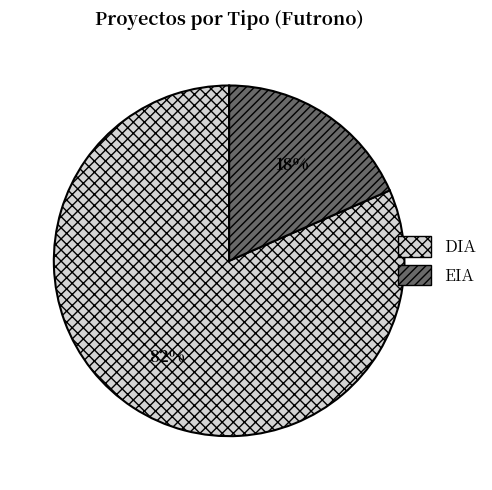

To the nearest percent, what is the average slice percentage?

50%